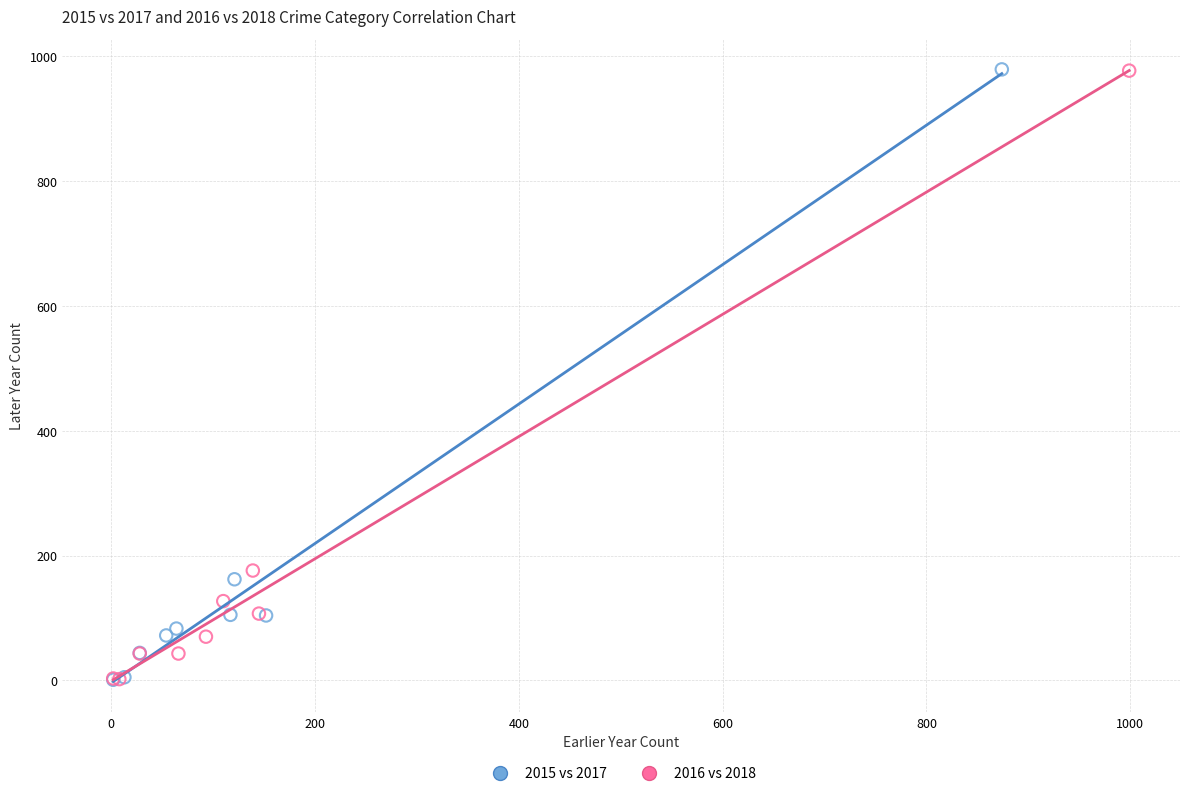

What are all the series names shown in the legend?

2015 vs 2017, 2016 vs 2018